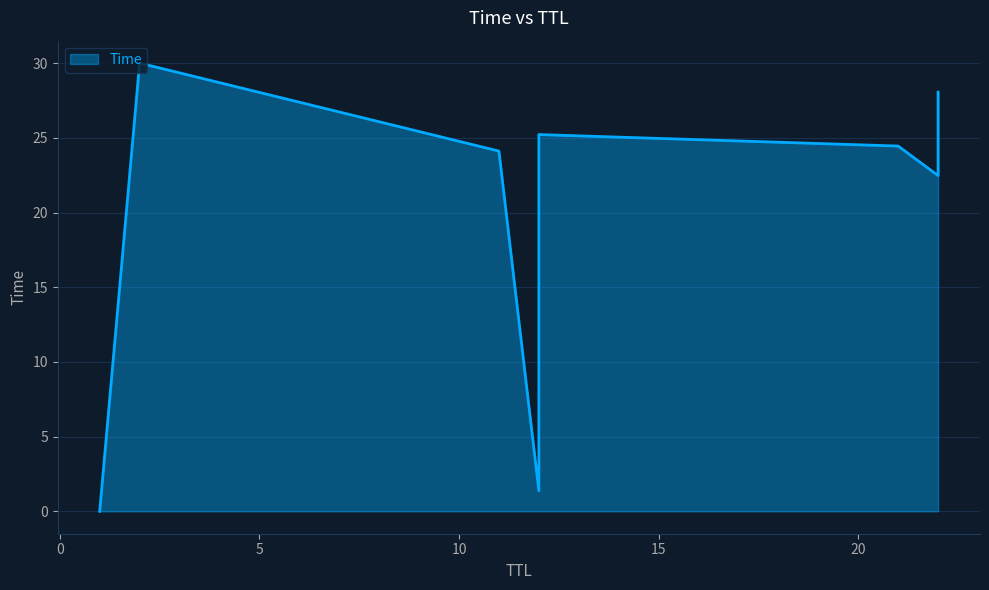

The chart shows a value of 14.6 at 2. True or false?

False